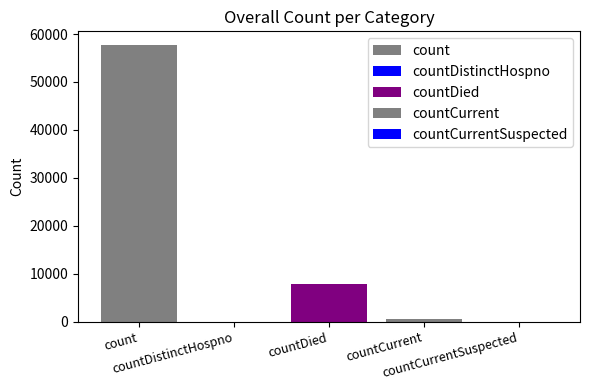

Reading right to left, transcribe all the data shown in this chart.

0	474	7766	0	57675